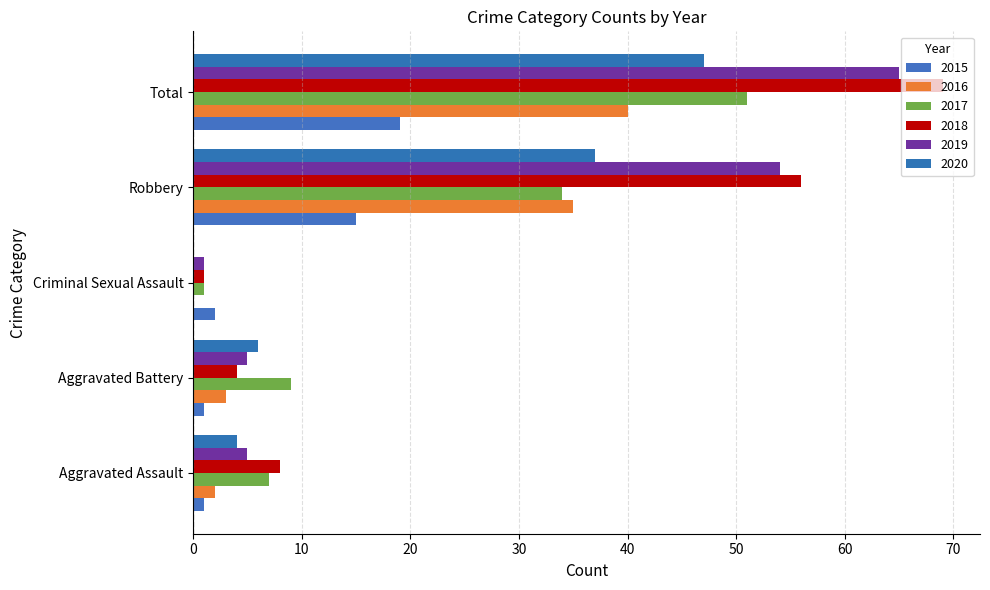

What is the value of the 2018 bar at the 5th from the left?

69